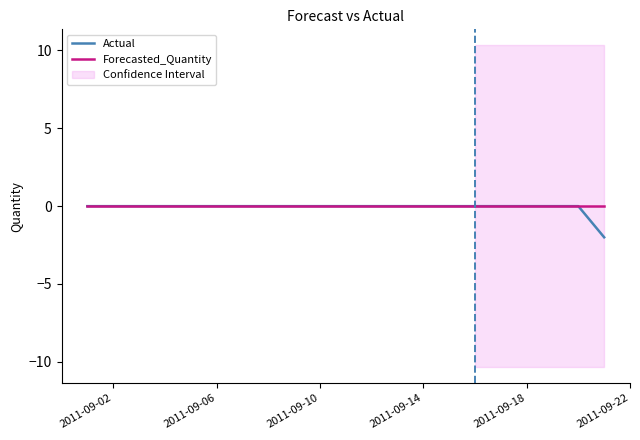

True or false: Forecasted_Quantity and Actual intersect in this chart.

False